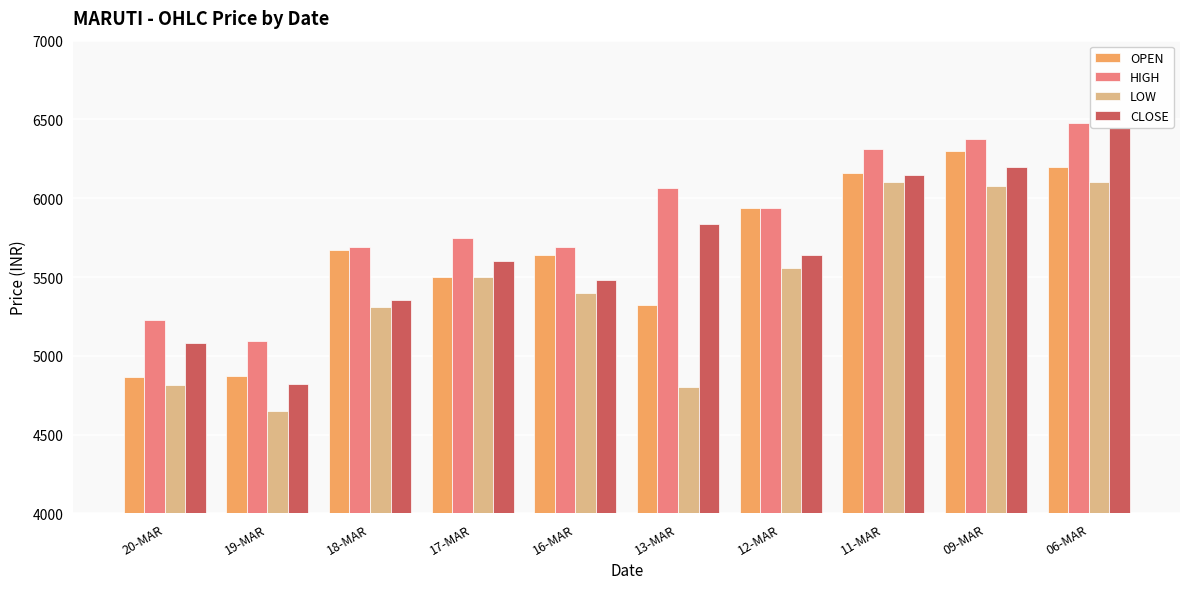

What is the label of the 6th bar from the right?

16-MAR